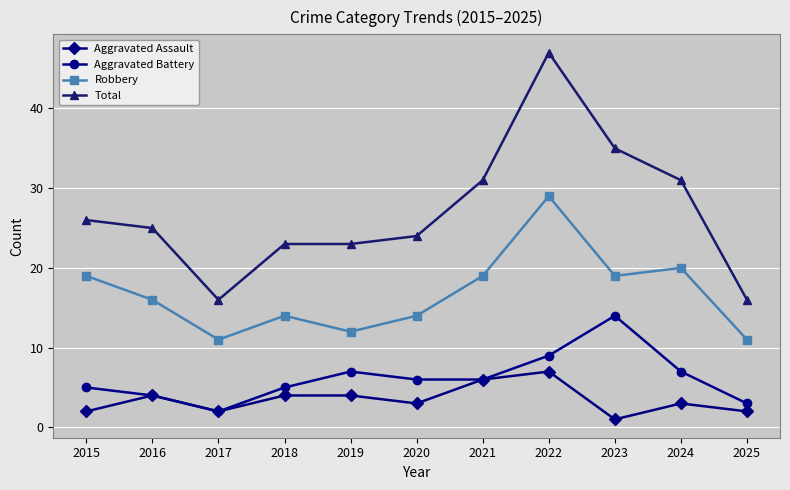

True or false: Total and Aggravated Battery intersect in this chart.

False